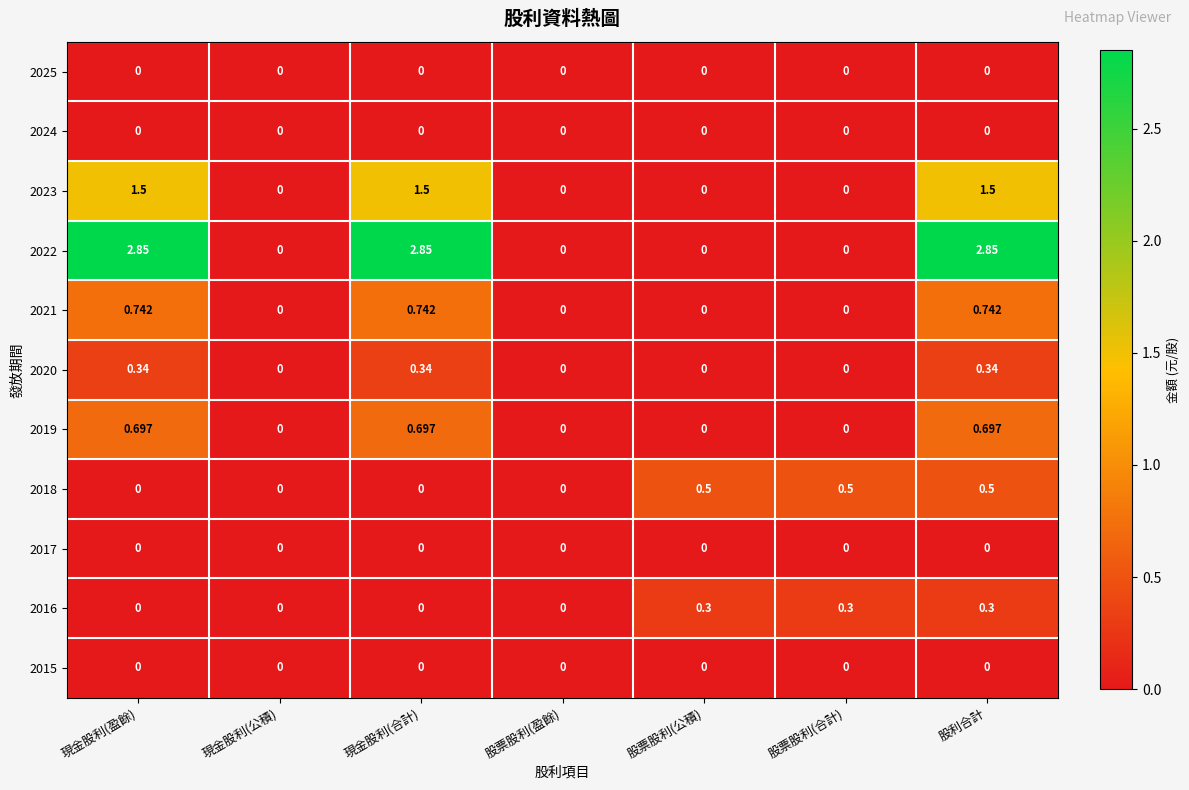

How many values in 2021 are above zero?

3